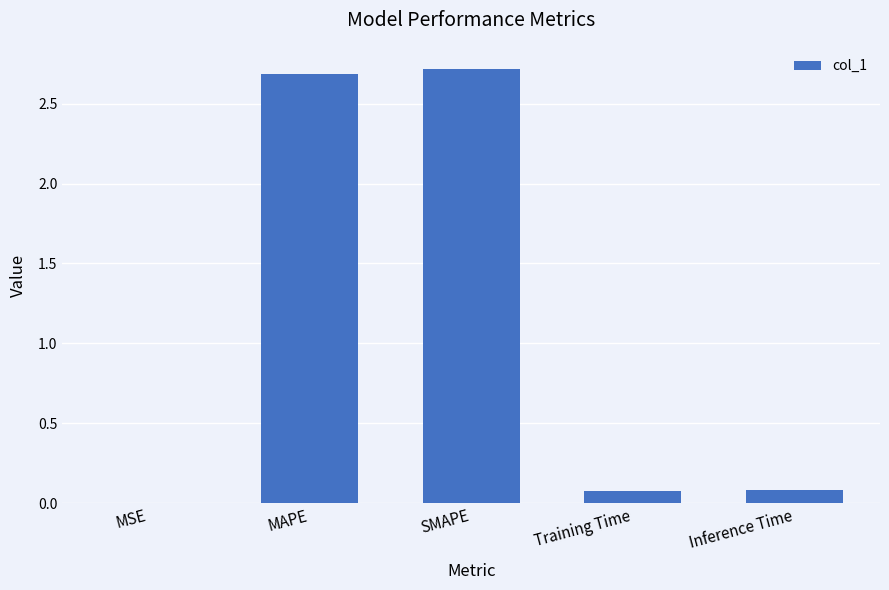

What value does the data have at SMAPE?

2.7